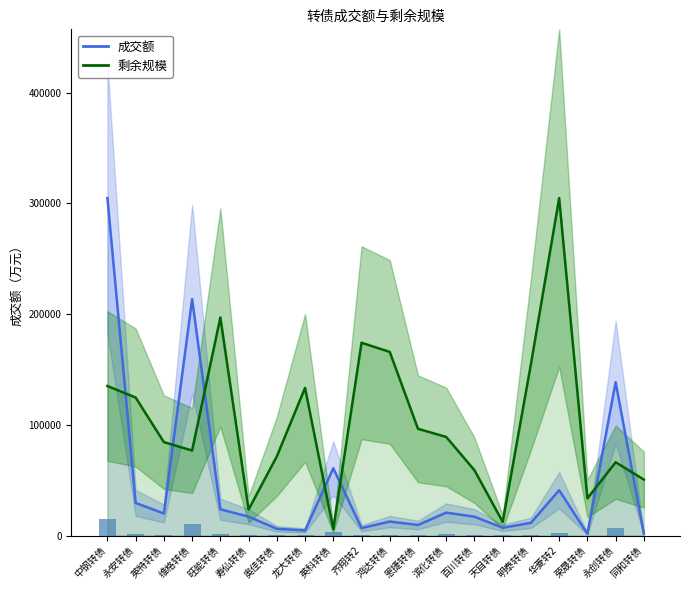

What is the difference between the highest and lowest values at 英科转债?

55013.1